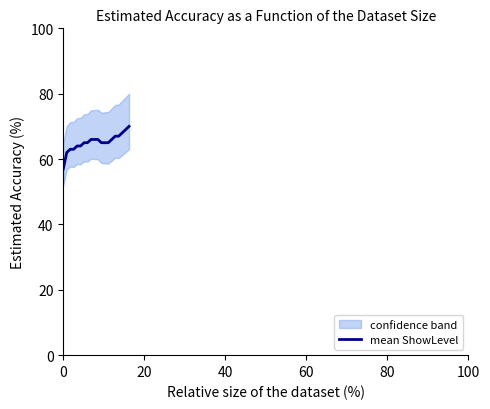

Reading left to right, list all the values displayed in this chart.

57	62	63	63	64	64	65	65	66	66	66	65	65	65	66	67	67	68	69	70